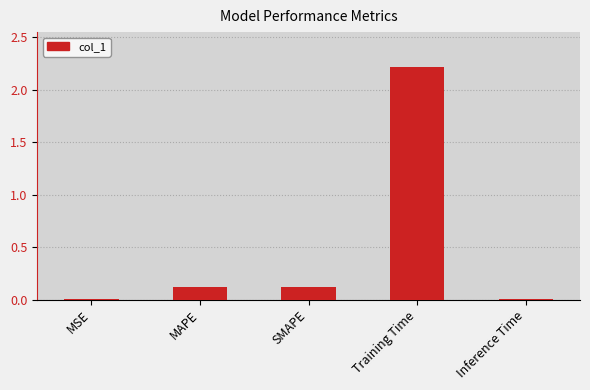

What is the sum of the values at MSE and Training Time?

2.2